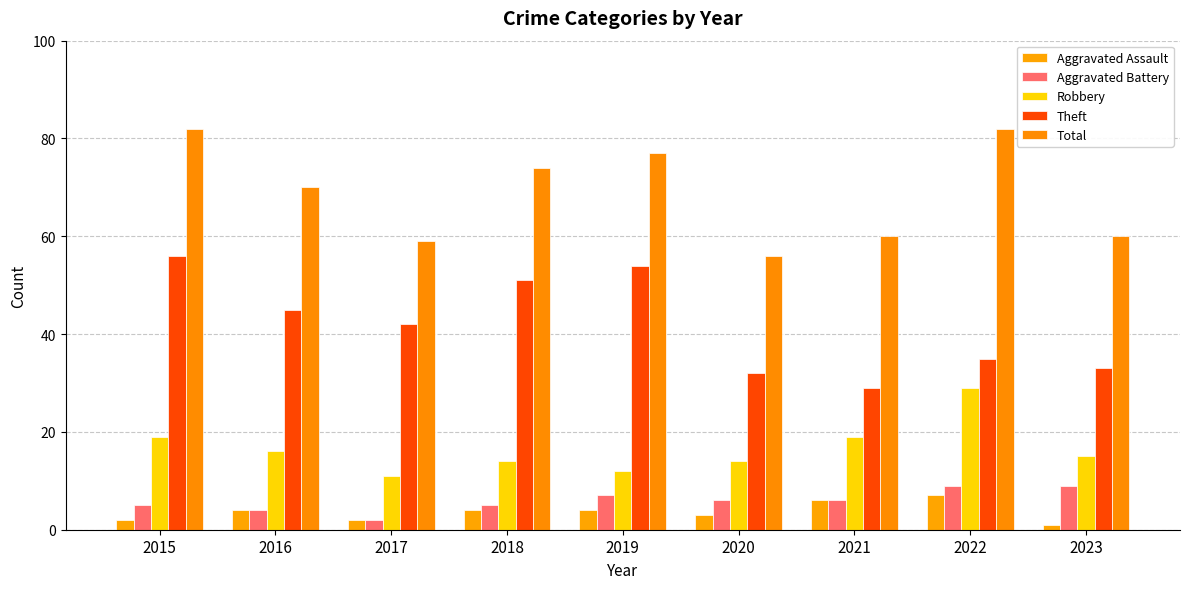

Which label corresponds to the largest value in the chart?

2015